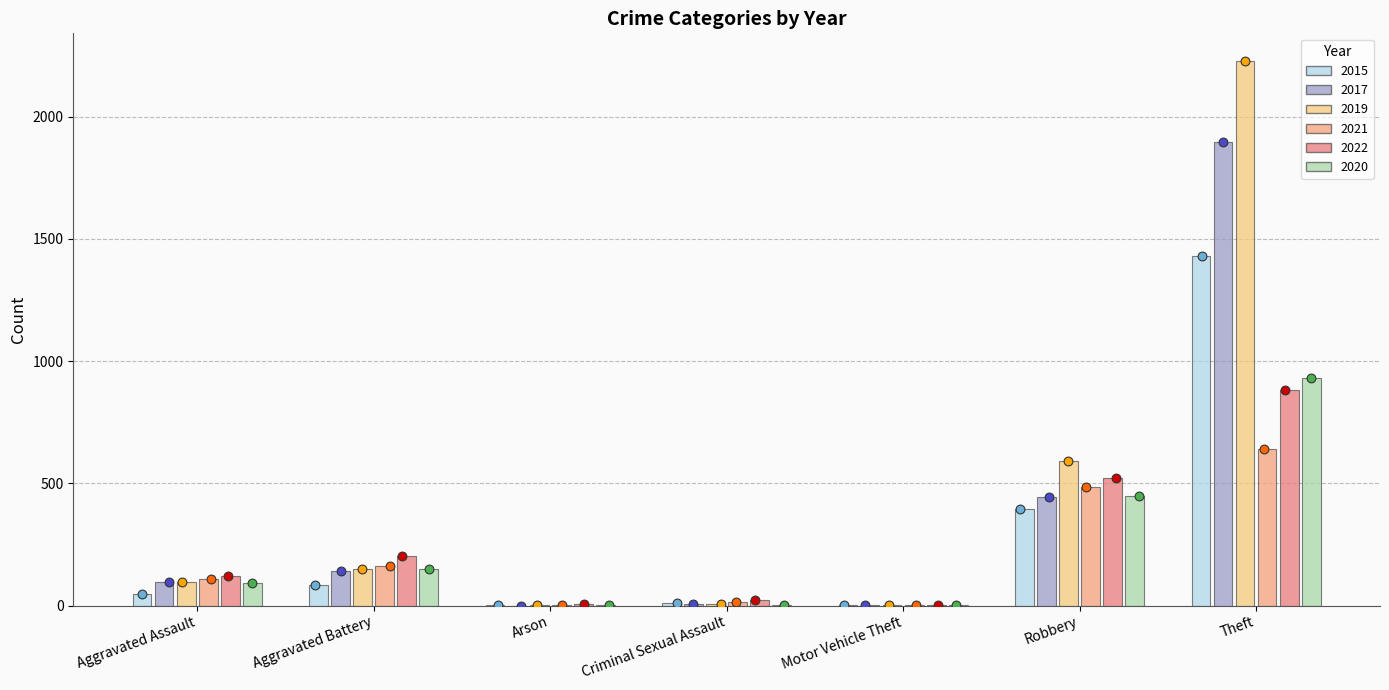

At which category is the sum across all series the highest?

Theft